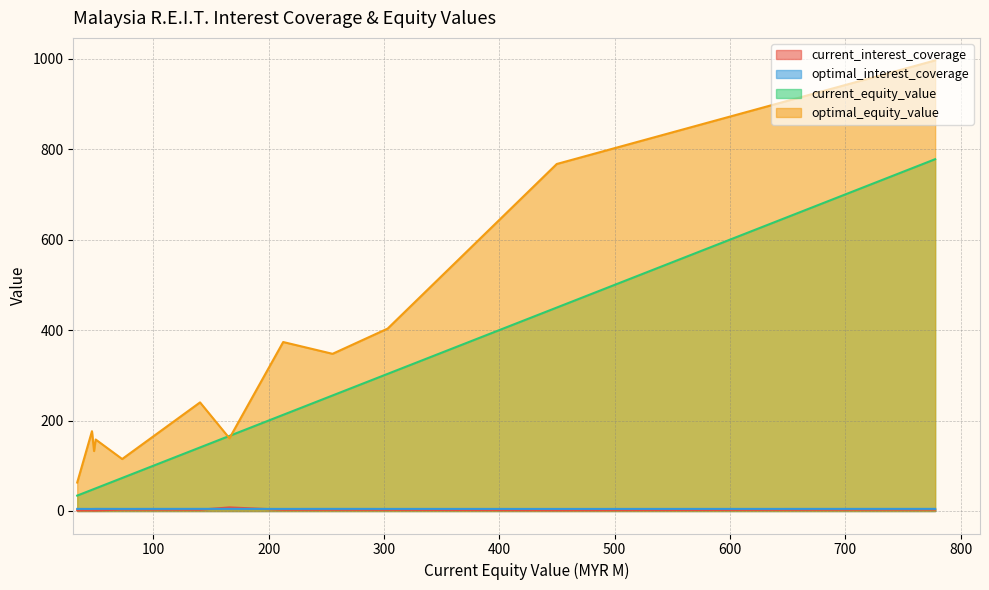

What is the difference between the maximum and minimum values in the optimal_interest_coverage series?

0.2